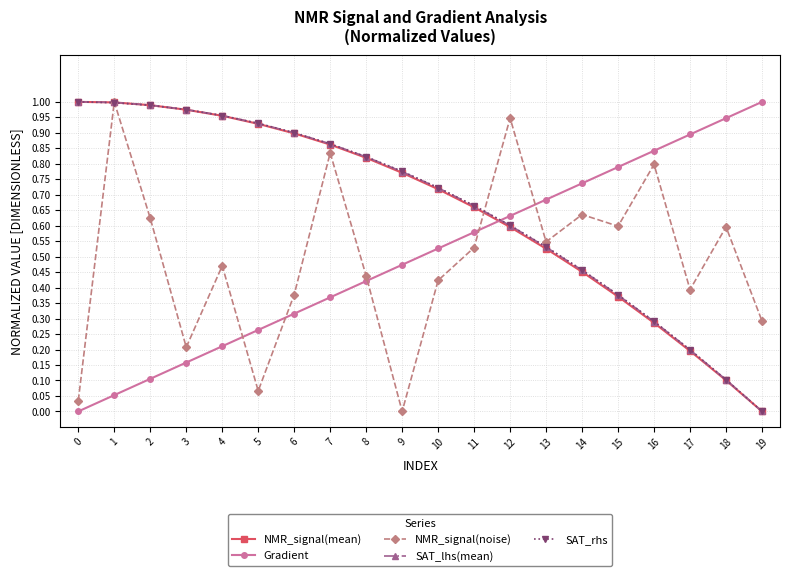

Is the value of SAT_lhs(mean) at 6 greater than the value of Gradient at 9?

Yes